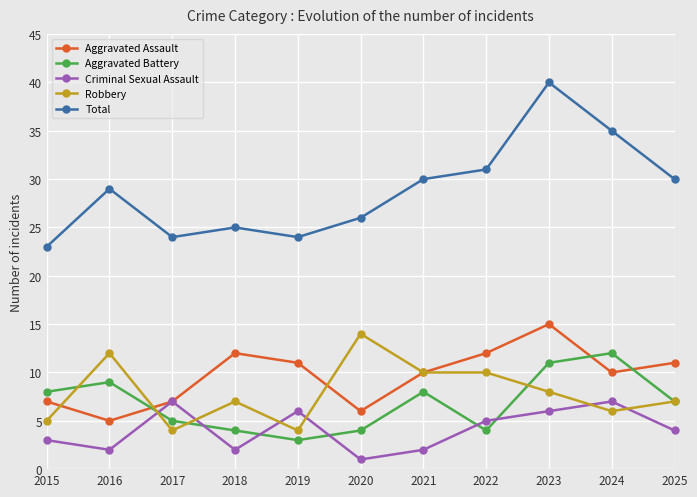

Which series changed the most between 2020 and 2022?

Aggravated Assault